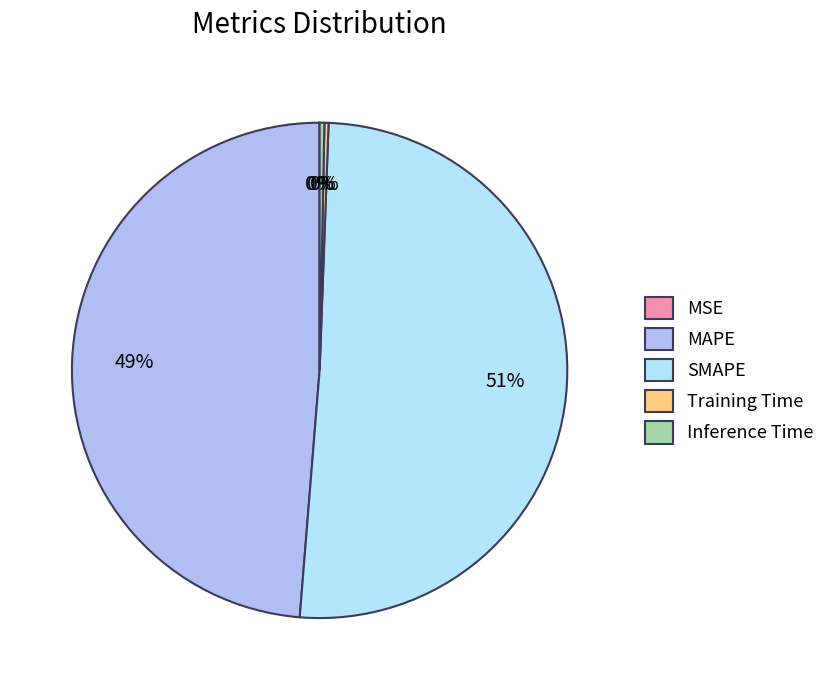

Is the sum of MAPE and SMAPE greater than half?

Yes